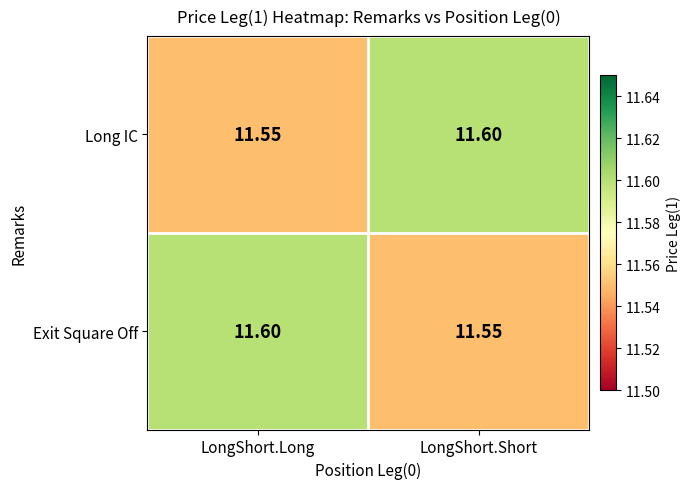

Is the value of Long IC at LongShort.Long greater than the value of Exit Square Off at LongShort.Long?

No